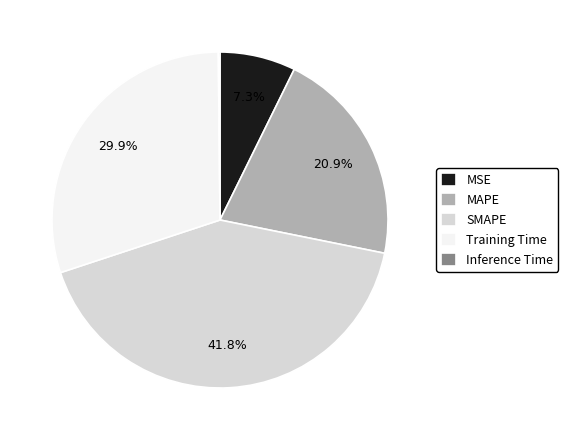

To the nearest percent, what portion does Training Time represent?

30%